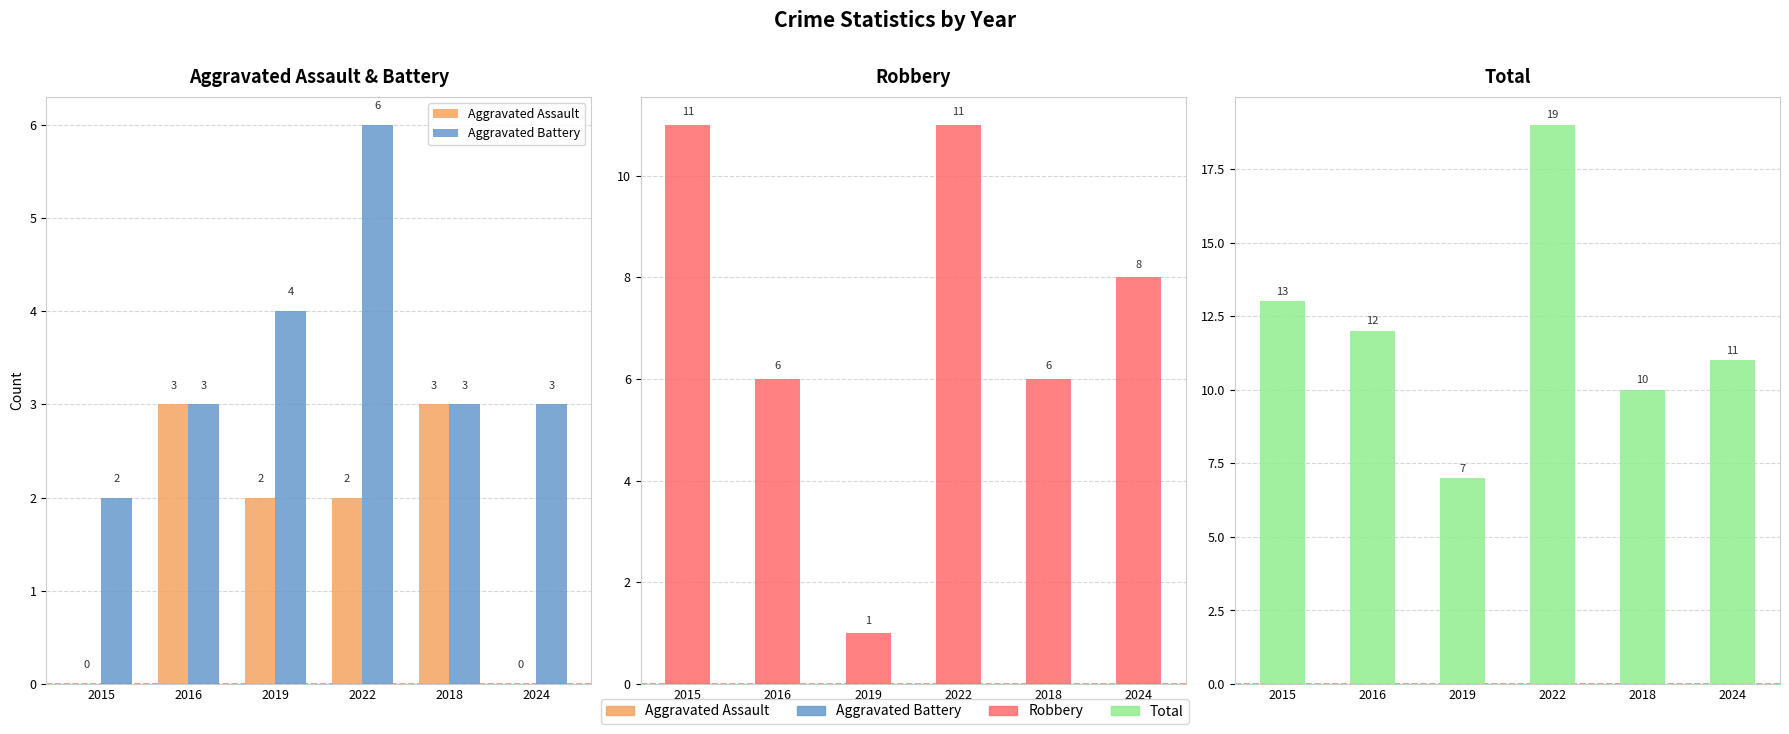

Reading left to right, transcribe all the data shown in this chart.

Aggravated Assault: 2015=0	2016=3	2019=2	2022=2	2018=3	2024=0
Aggravated Battery: 2015=2	2016=3	2019=4	2022=6	2018=3	2024=3
Robbery: 2015=11	2016=6	2019=1	2022=11	2018=6	2024=8
Total: 2015=13	2016=12	2019=7	2022=19	2018=10	2024=11